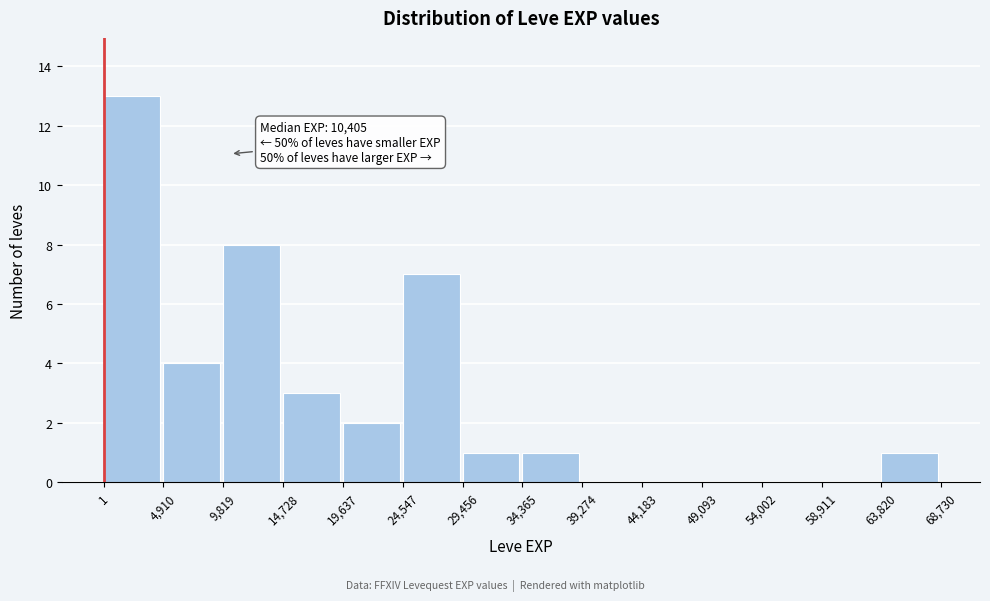

Which range on the x-axis has the tallest bar?

1 to 4,910